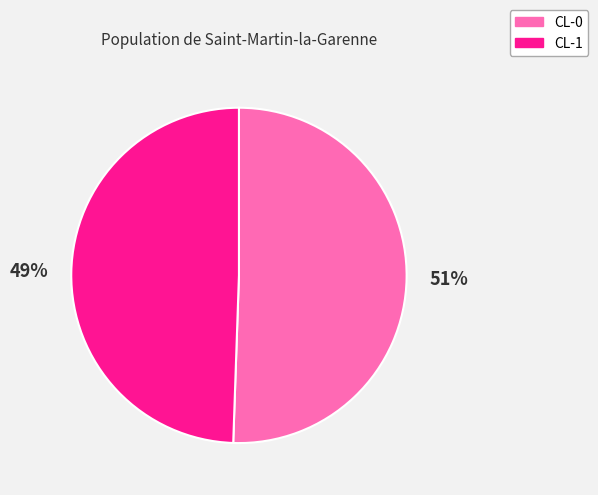

Count the number of slices in the pie.

2